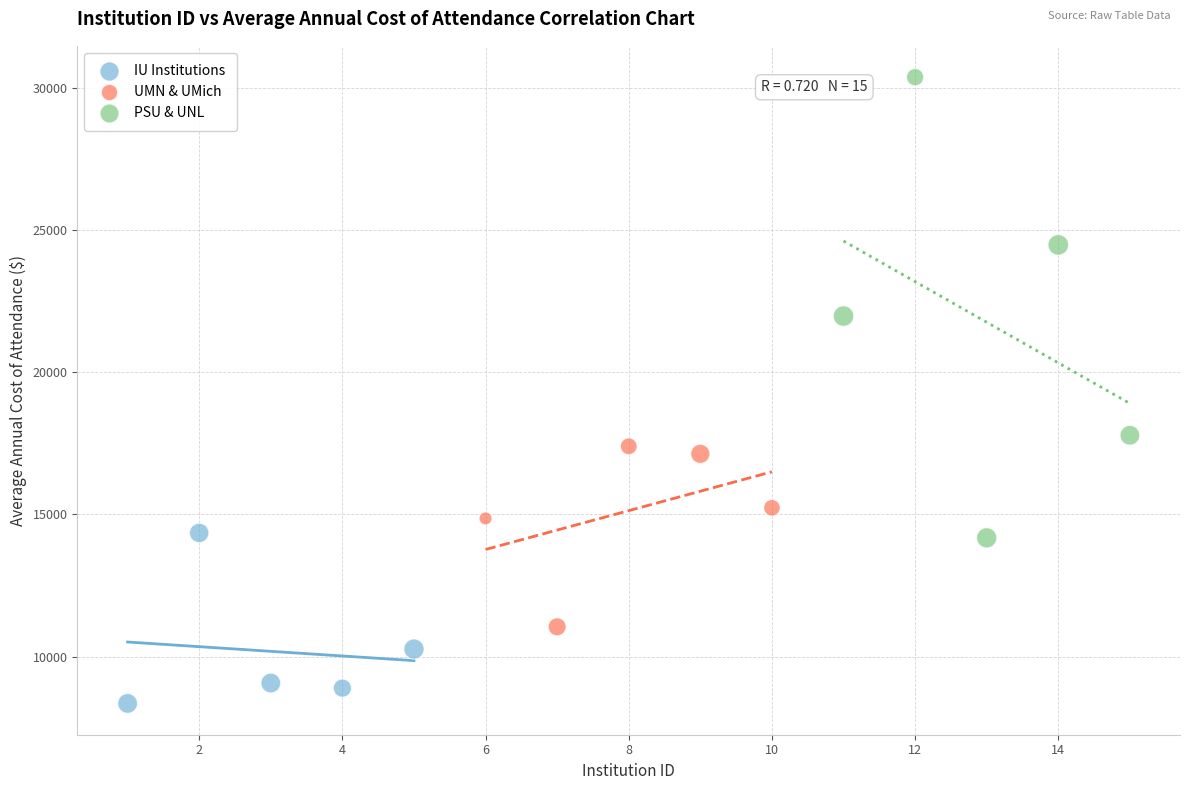

Which series has the largest Y range (max minus min)?

PSU & UNL